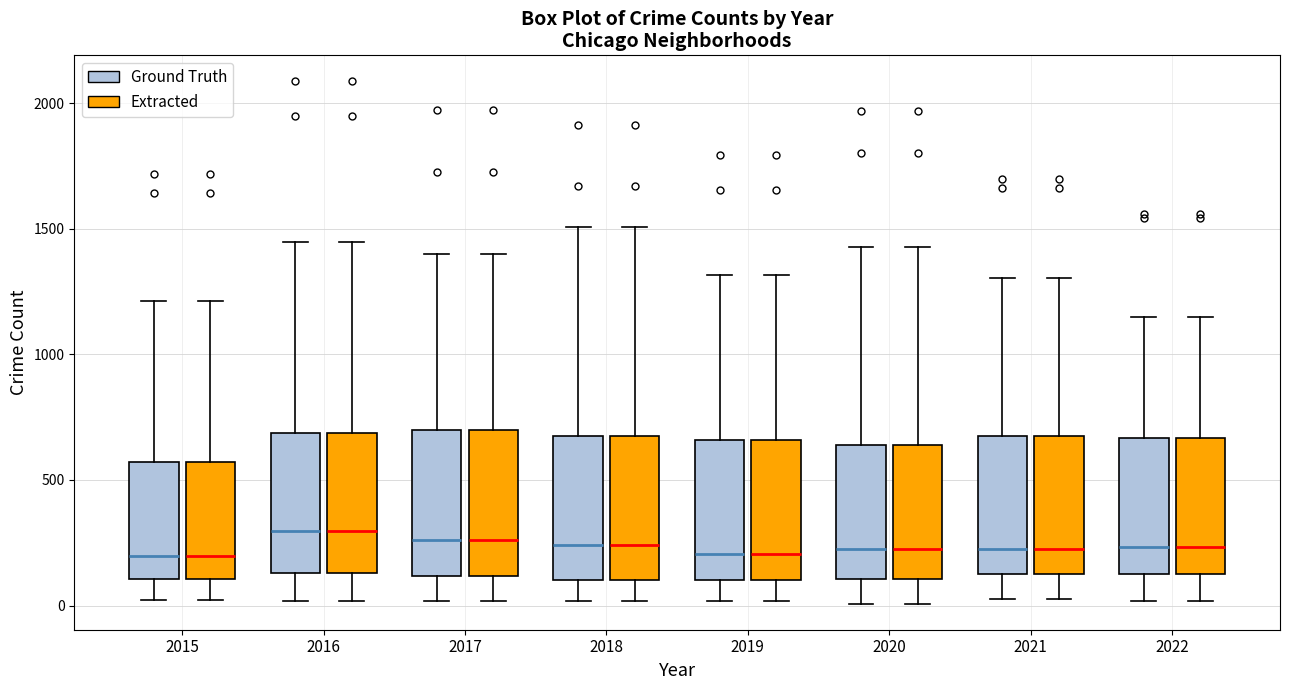

Reading left to right, transcribe this box plot: for each box, give where its median line is, the range the box spans, and where its two whiskers end, as read against the y-axis. The values are not printed on the chart, so give them approximately, as read against the axis.

2015 (Ground Truth): median 200, box 100 to 550, whiskers 0 to 1200
2015 (Extracted): median 200, box 100 to 550, whiskers 0 to 1200
2016 (Ground Truth): median 300, box 150 to 700, whiskers 0 to 1450
2016 (Extracted): median 300, box 150 to 700, whiskers 0 to 1450
2017 (Ground Truth): median 250, box 100 to 700, whiskers 0 to 1400
2017 (Extracted): median 250, box 100 to 700, whiskers 0 to 1400
2018 (Ground Truth): median 250, box 100 to 700, whiskers 0 to 1500
2018 (Extracted): median 250, box 100 to 700, whiskers 0 to 1500
2019 (Ground Truth): median 200, box 100 to 650, whiskers 0 to 1300
2019 (Extracted): median 200, box 100 to 650, whiskers 0 to 1300
2020 (Ground Truth): median 200, box 100 to 650, whiskers 0 to 1450
2020 (Extracted): median 200, box 100 to 650, whiskers 0 to 1450
2021 (Ground Truth): median 250, box 100 to 700, whiskers 50 to 1300
2021 (Extracted): median 250, box 100 to 700, whiskers 50 to 1300
2022 (Ground Truth): median 250, box 150 to 650, whiskers 0 to 1150
2022 (Extracted): median 250, box 150 to 650, whiskers 0 to 1150